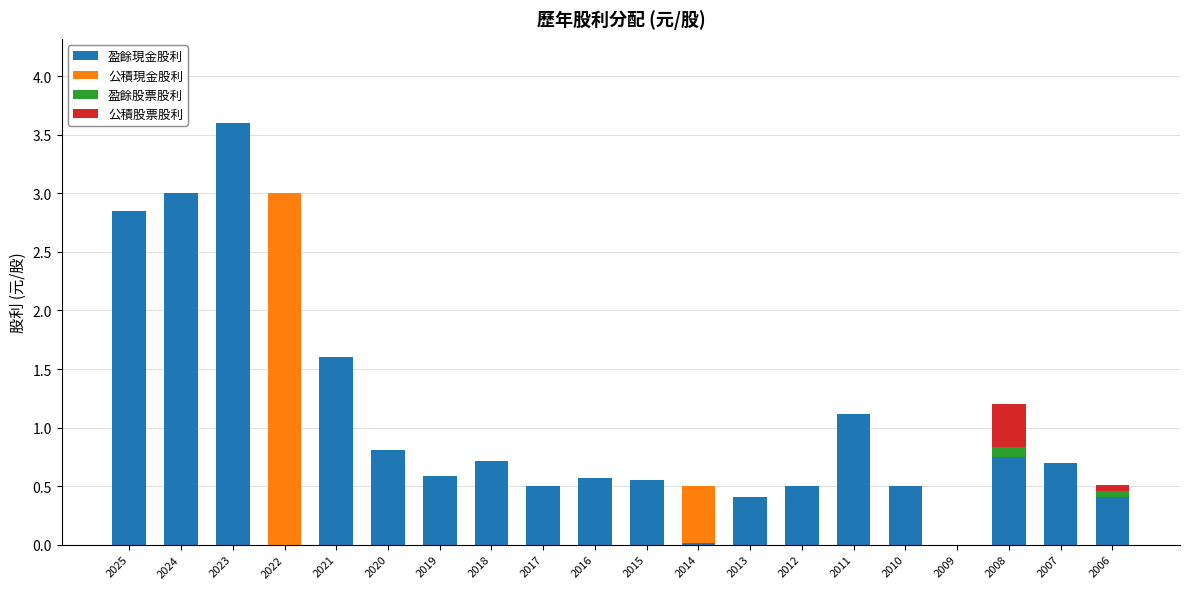

The value of 盈餘現金股利 at 2013 is 0.4. True or false?

True